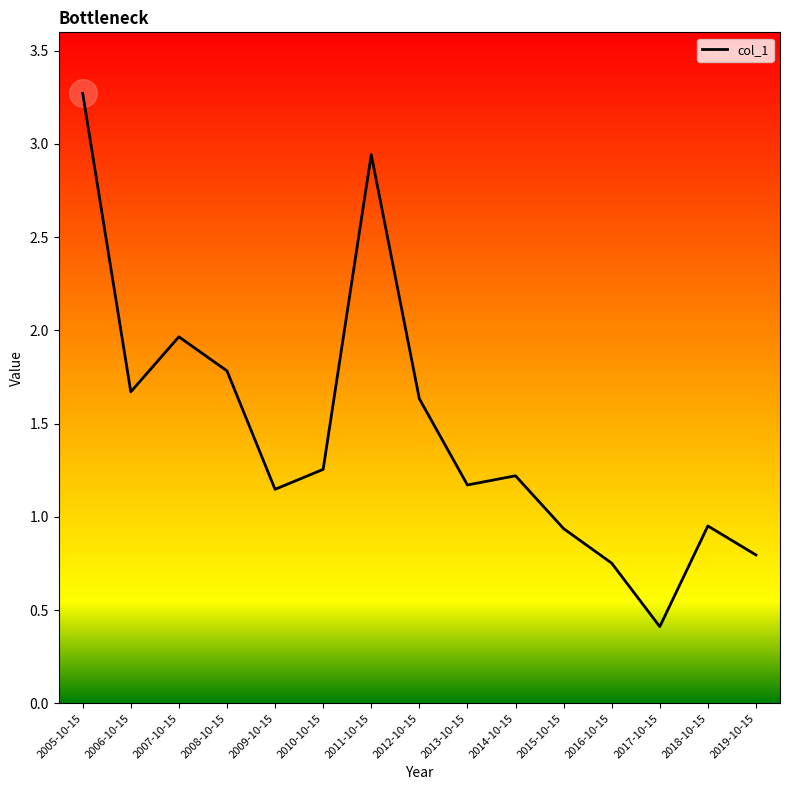

Approximately how many times larger is the value at 2019-10-15 compared to 2010-10-15?

0.6